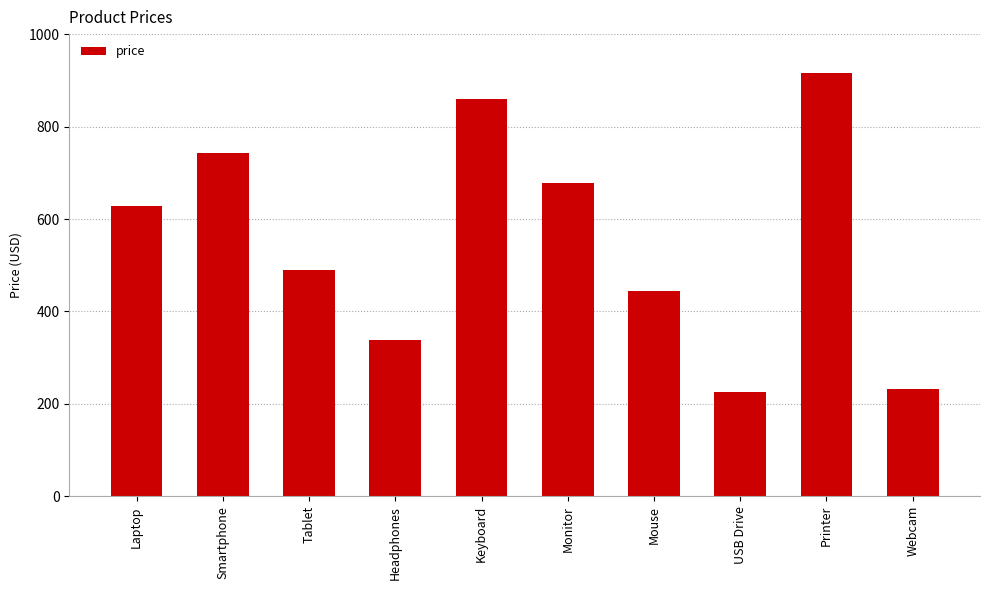

What is the ratio of the value at Laptop to the value at Monitor?

0.9